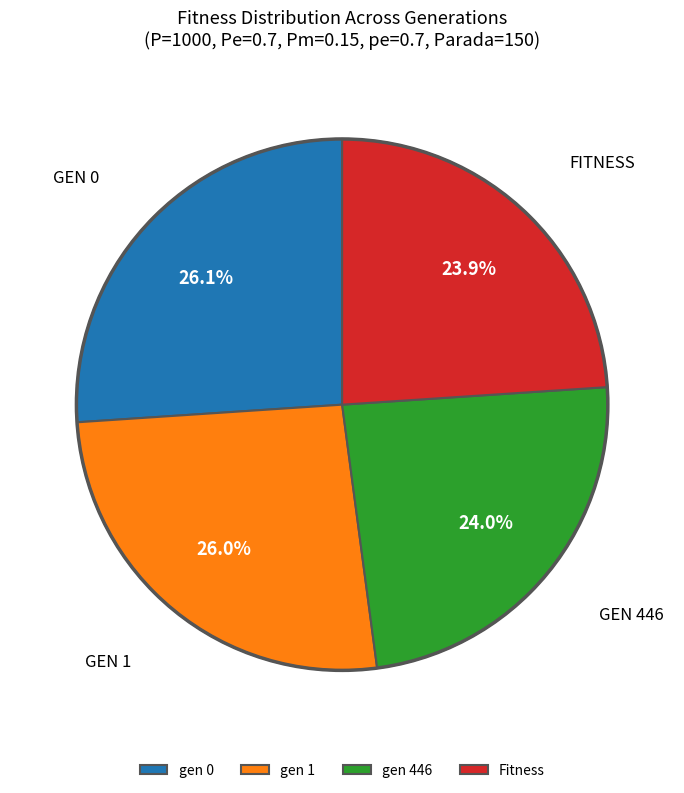

Which has a higher value, gen 446 or gen 0?

gen 0